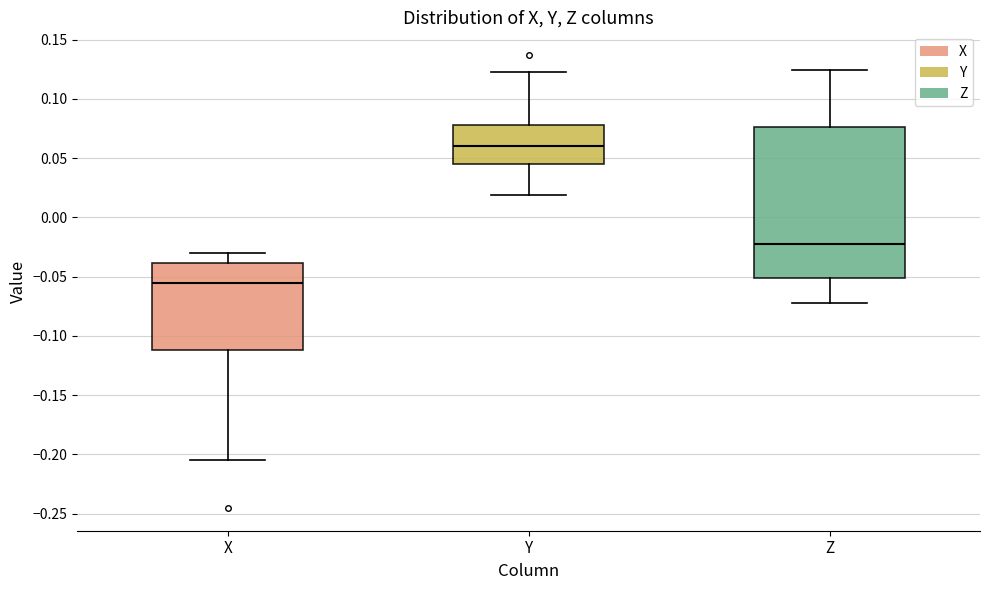

Which box's median line is the lowest?

X